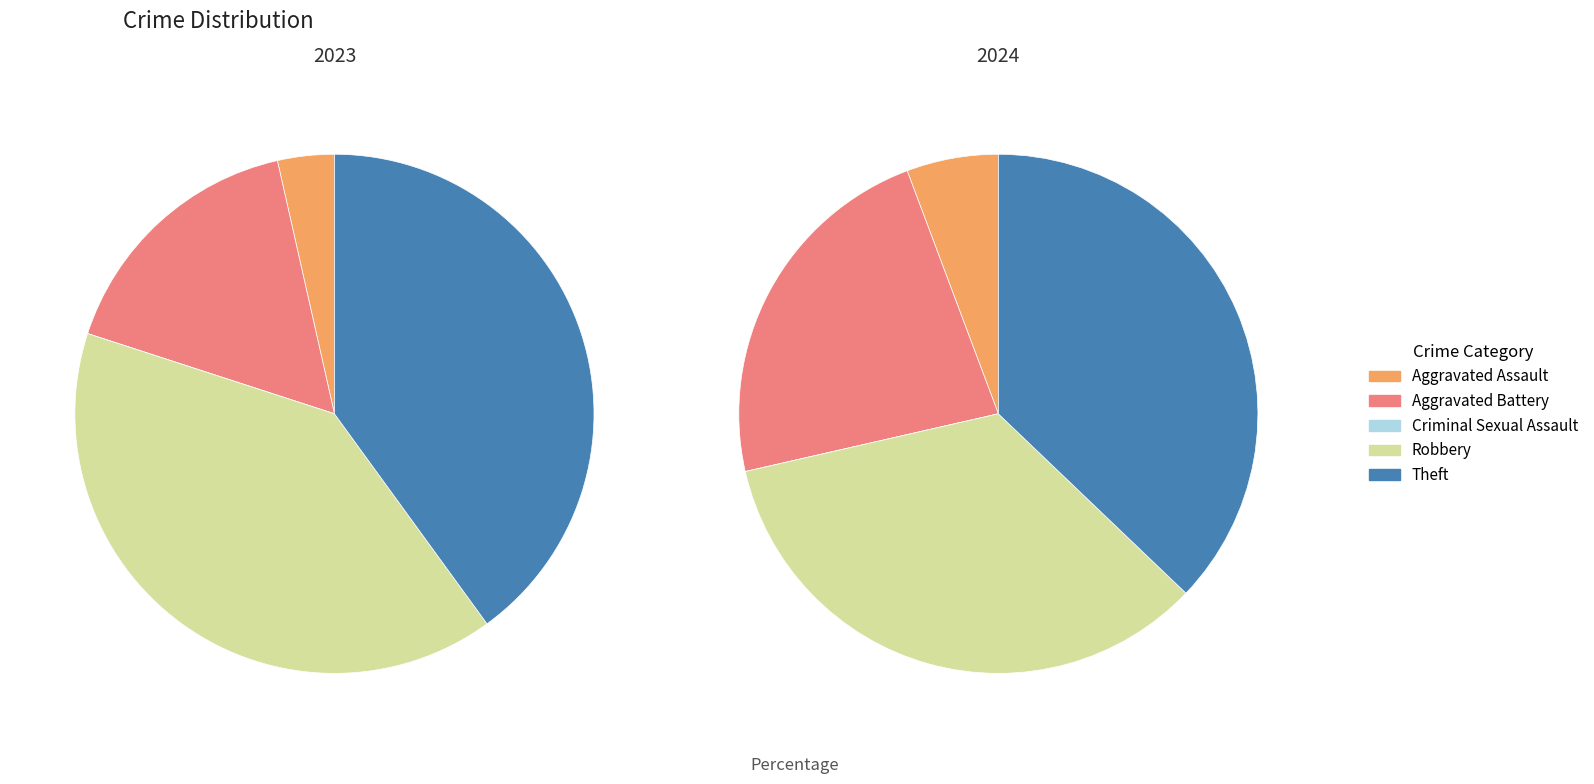

Does any single category account for the majority?

No